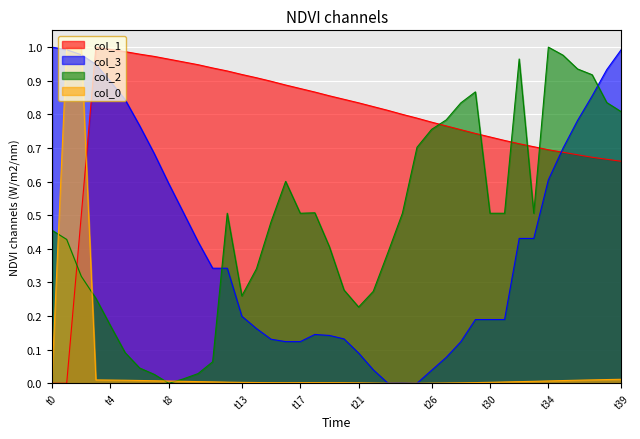

At how many categories does at least one series exceed 0?

40